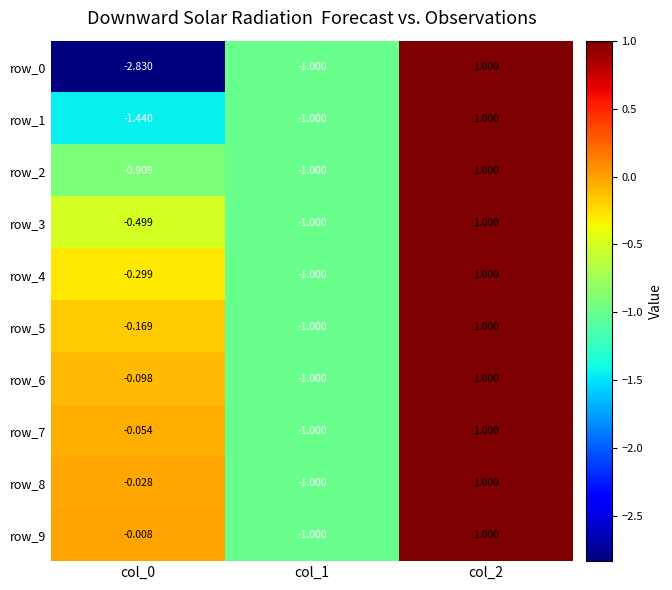

What is the approximate value of row_9 at col_1?

-1.0